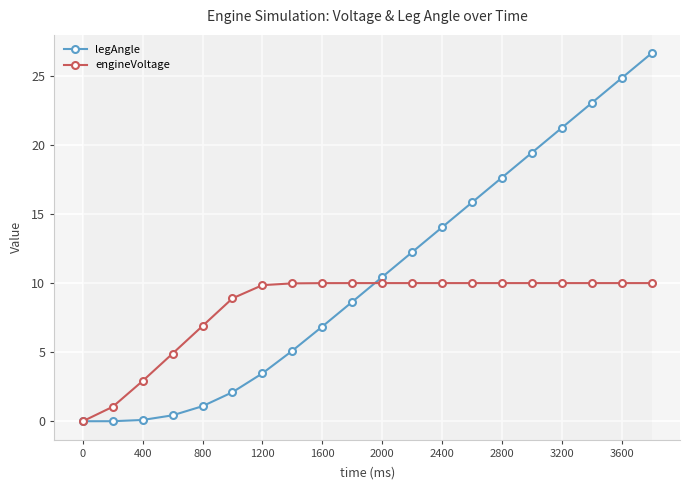

Which series has the largest total across all categories?

legAngle